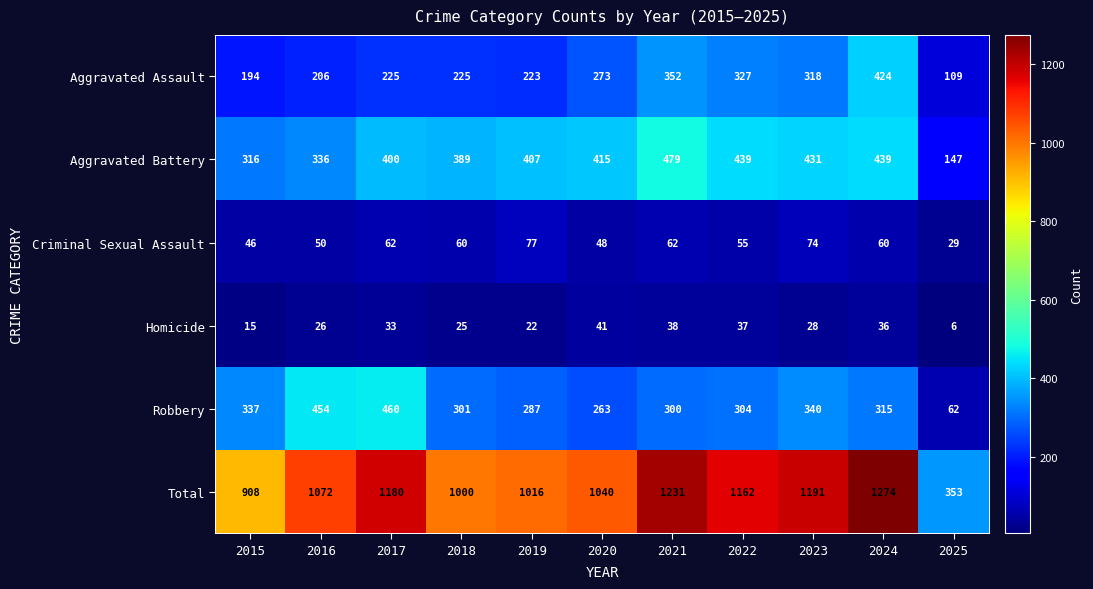

At how many categories does at least one series exceed 1225?

2